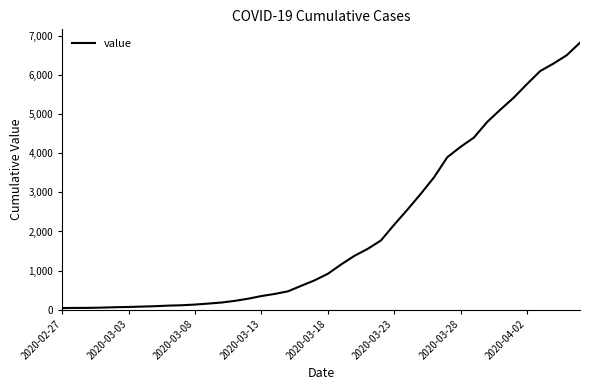

What is the difference between the maximum and minimum values?

6792